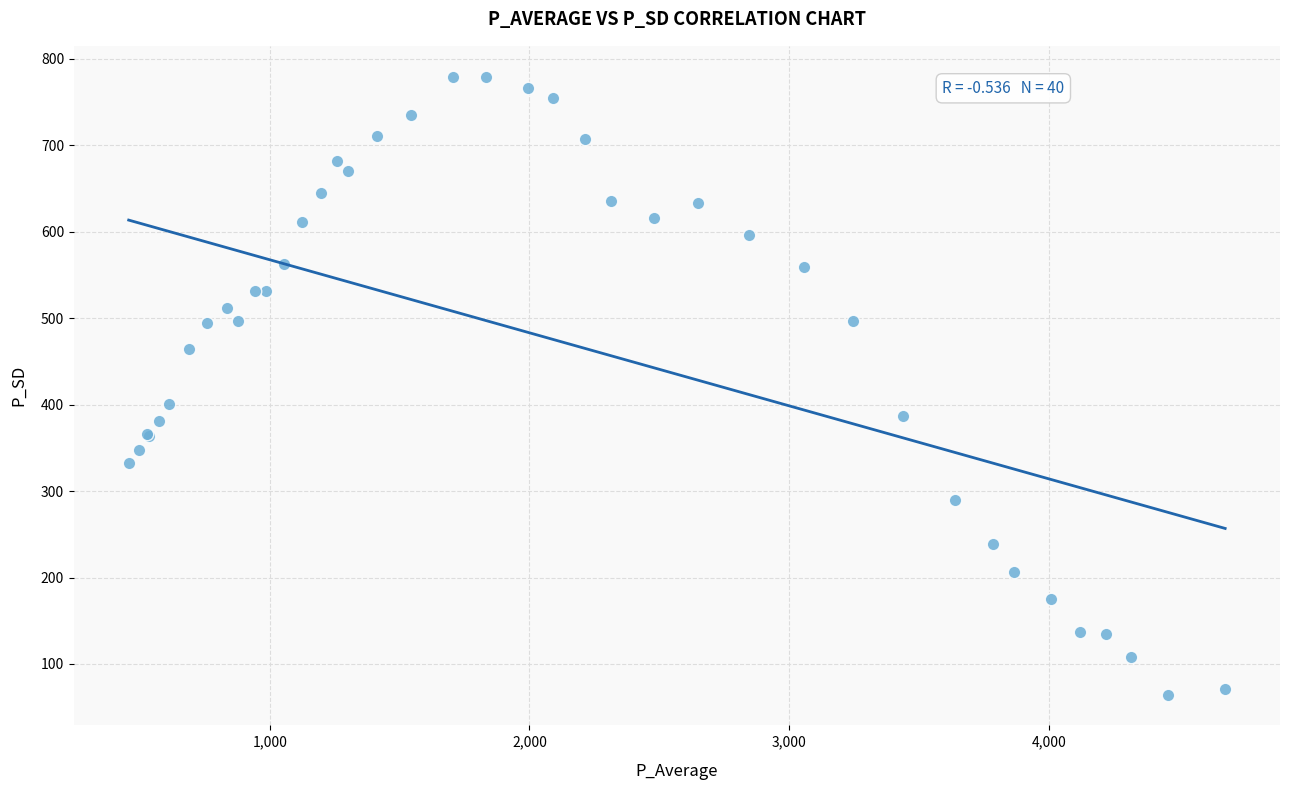

What Y value in the scatter plot is closest to 421?

400.9